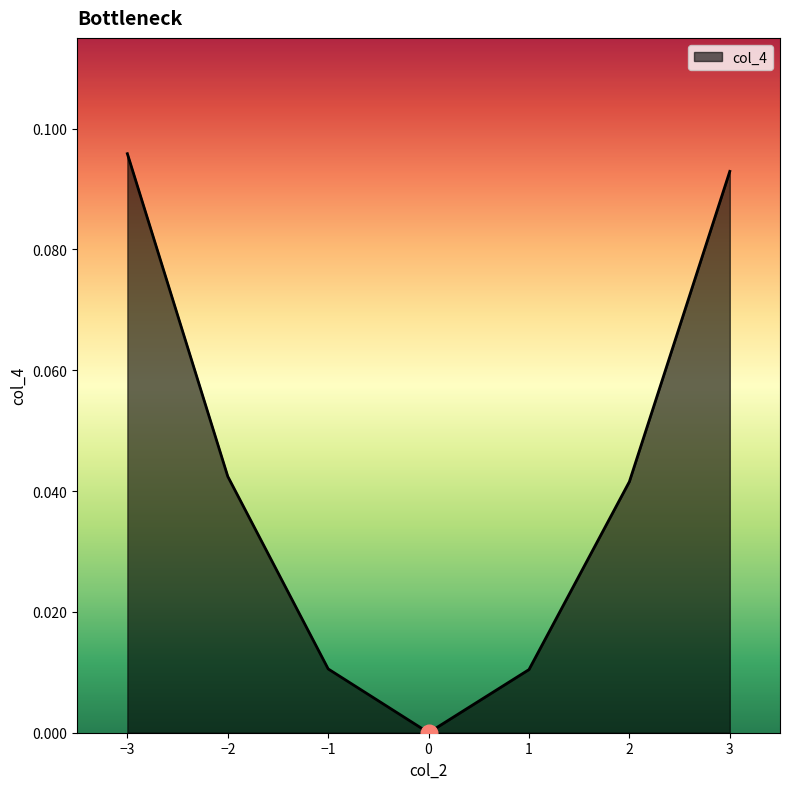

Which has a higher value, −1 or −3?

−3